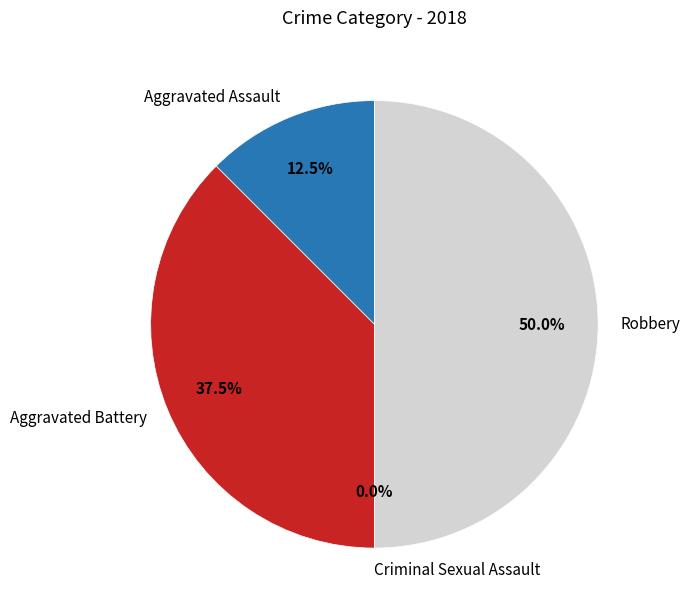

Combined, do Robbery and Aggravated Battery account for over 50%?

Yes